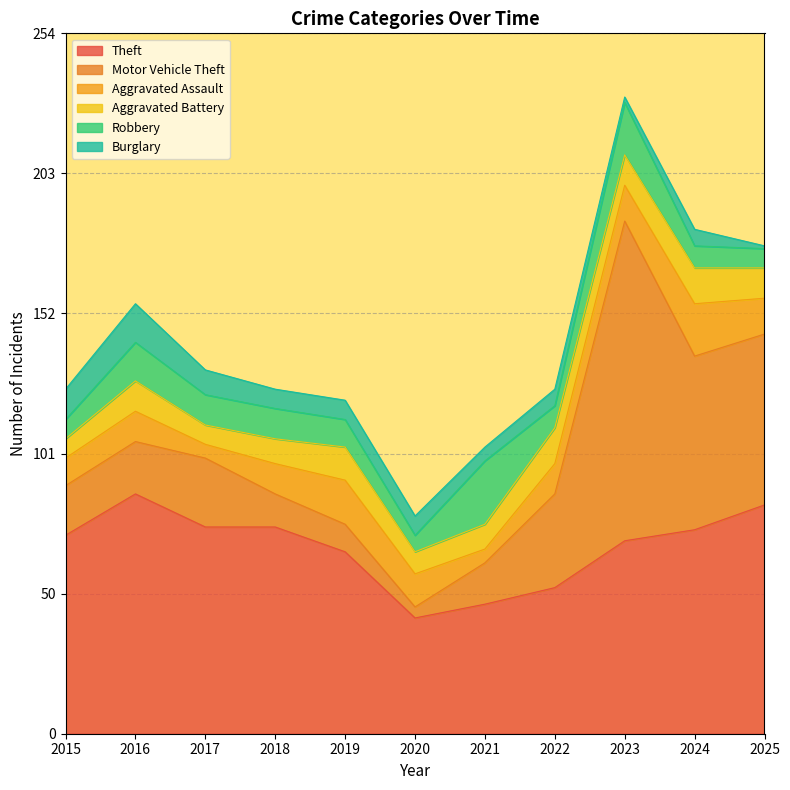

What is the difference between the Aggravated Battery values at 2024 and 2015?

6